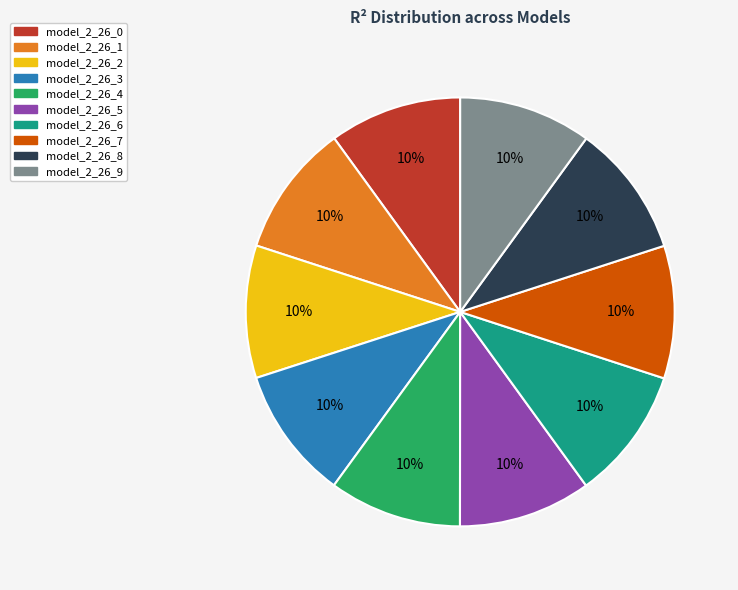

How many slices are in this pie chart?

10